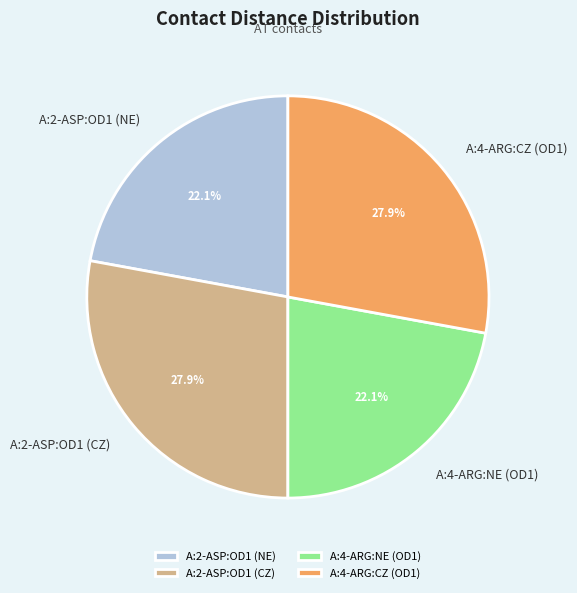

To the nearest percent, what portion does A:2-ASP:OD1 (NE) represent?

22%